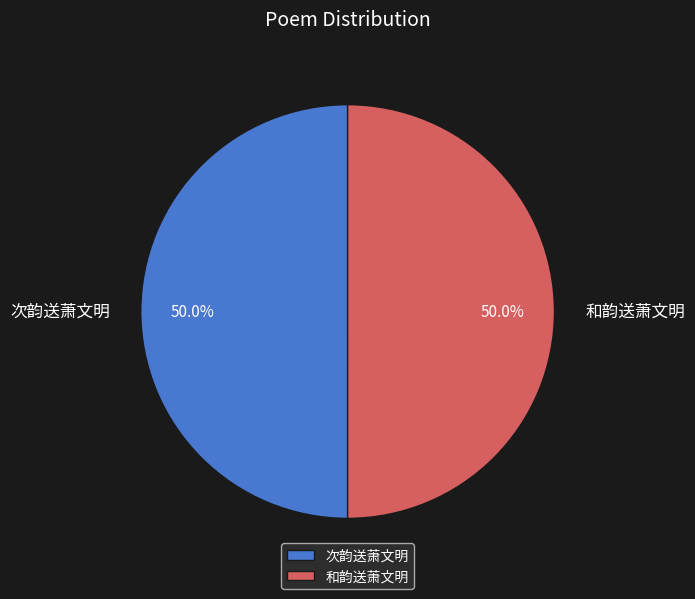

Combined, do 次韵送萧文明 and 和韵送萧文明 account for over 50%?

Yes